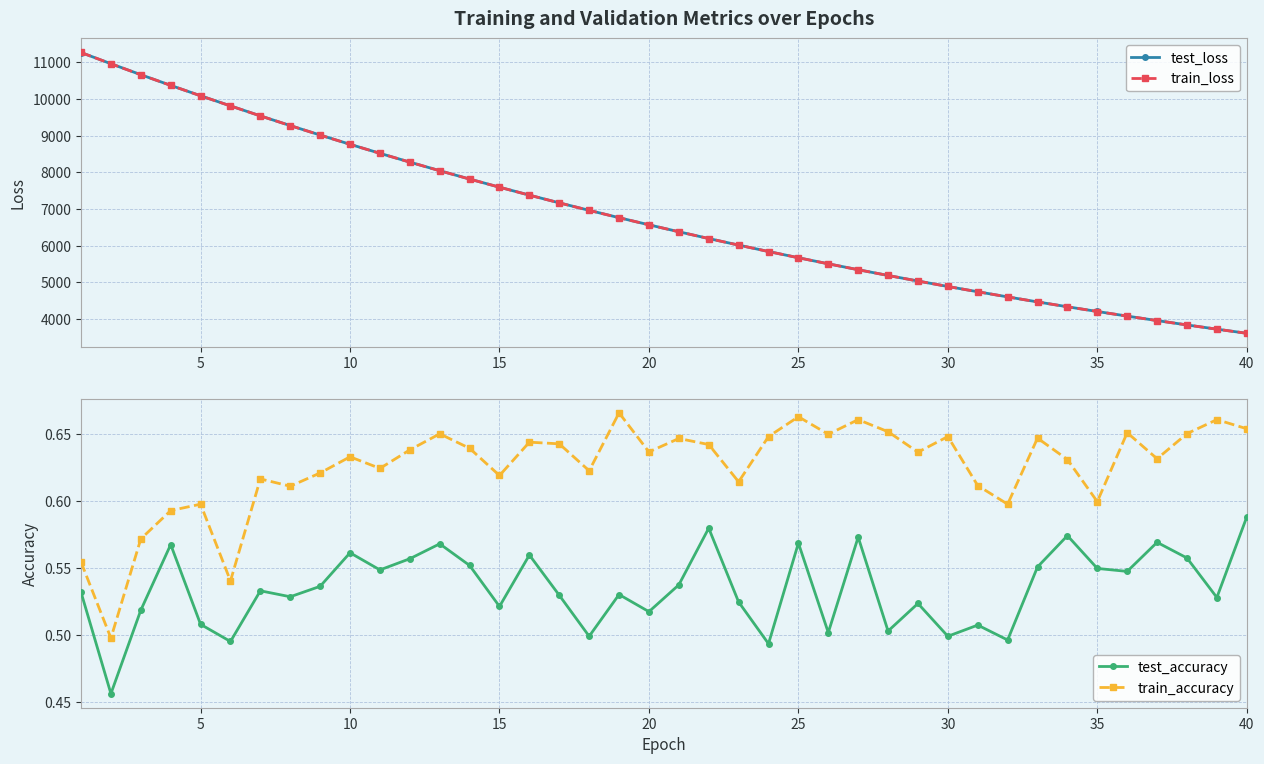

True or false: train_accuracy has more than 1 interior local peaks.

True